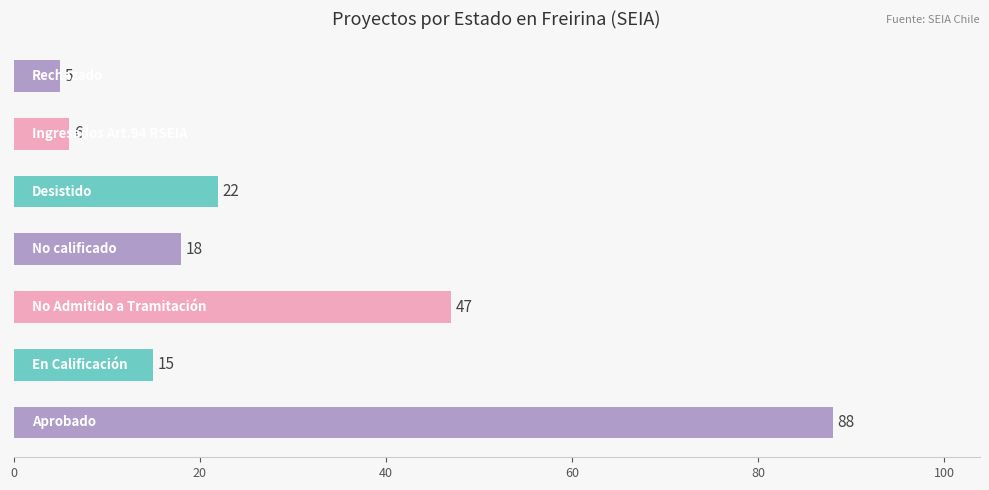

What is the maximum value shown in the chart?

88